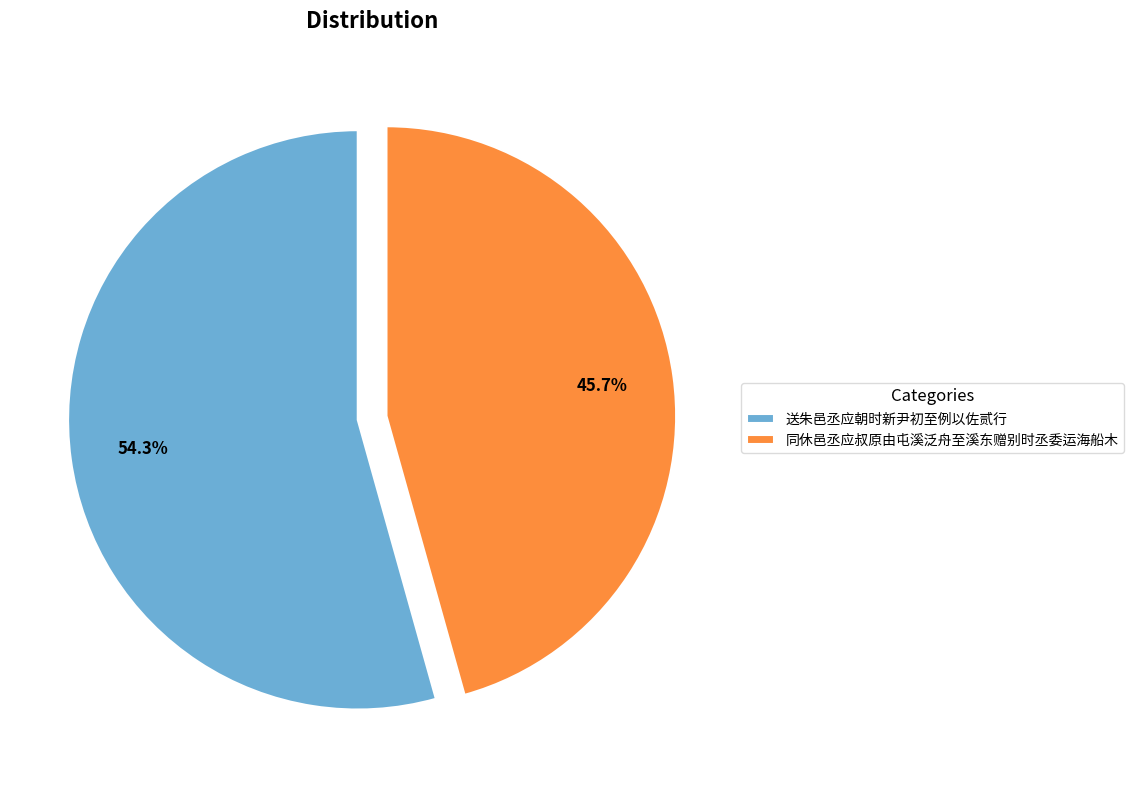

Rank the categories by value from highest to lowest.

送朱邑丞应朝时新尹初至例以佐贰行, 同休邑丞应叔原由屯溪泛舟至溪东赠别时丞委运海船木